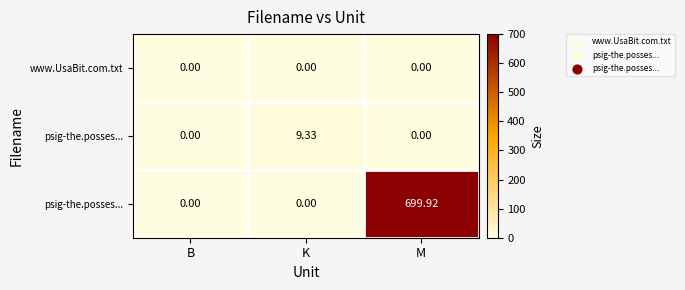

Count the number of categories in the chart.

3